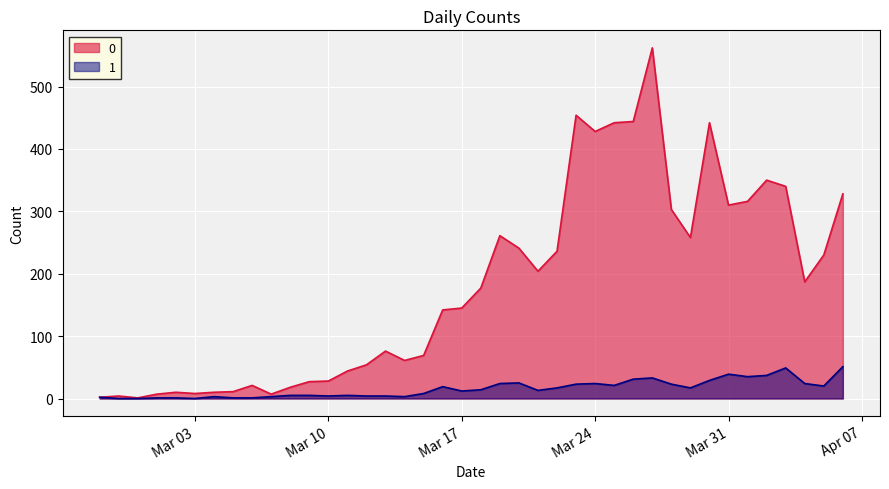

What is the difference between the maximum and minimum values in the 0 series?

561